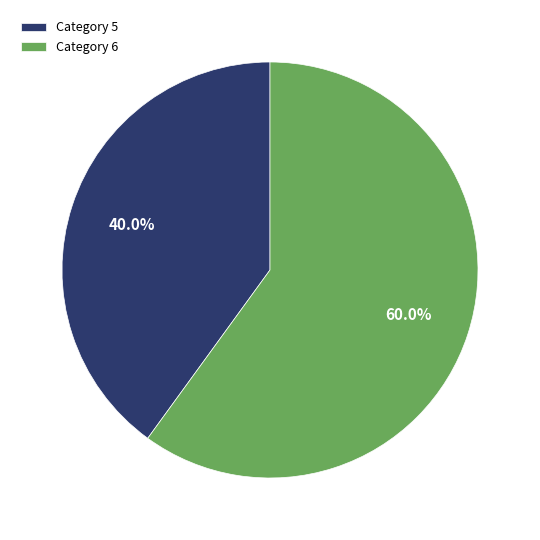

To the nearest percent, what is the average slice percentage?

50%